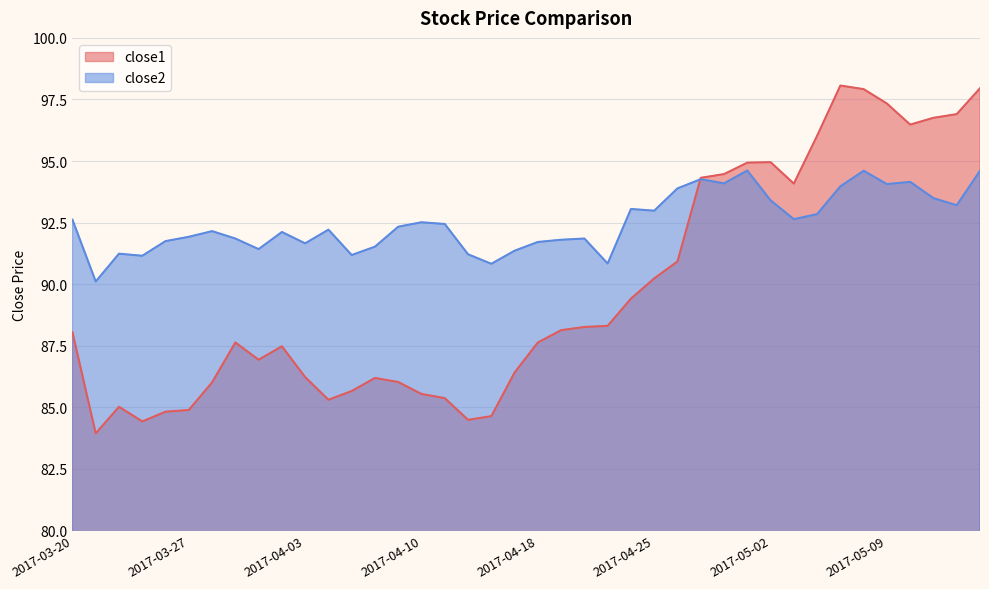

List the labels in order of close2 value, smallest first.

2017-03-21, 2017-04-13, 2017-04-21, 2017-03-23, 2017-04-05, 2017-04-12, 2017-03-22, 2017-04-17, 2017-03-30, 2017-04-06, 2017-04-03, 2017-04-18, 2017-03-24, 2017-04-19, 2017-03-29, 2017-04-20, 2017-03-27, 2017-03-31, 2017-03-28, 2017-04-04, 2017-04-07, 2017-04-11, 2017-04-10, 2017-03-20, 2017-05-03, 2017-05-04, 2017-04-25, 2017-04-24, 2017-05-12, 2017-05-02, 2017-05-11, 2017-04-26, 2017-05-05, 2017-05-09, 2017-04-28, 2017-05-10, 2017-04-27, 2017-05-08, 2017-05-15, 2017-05-01